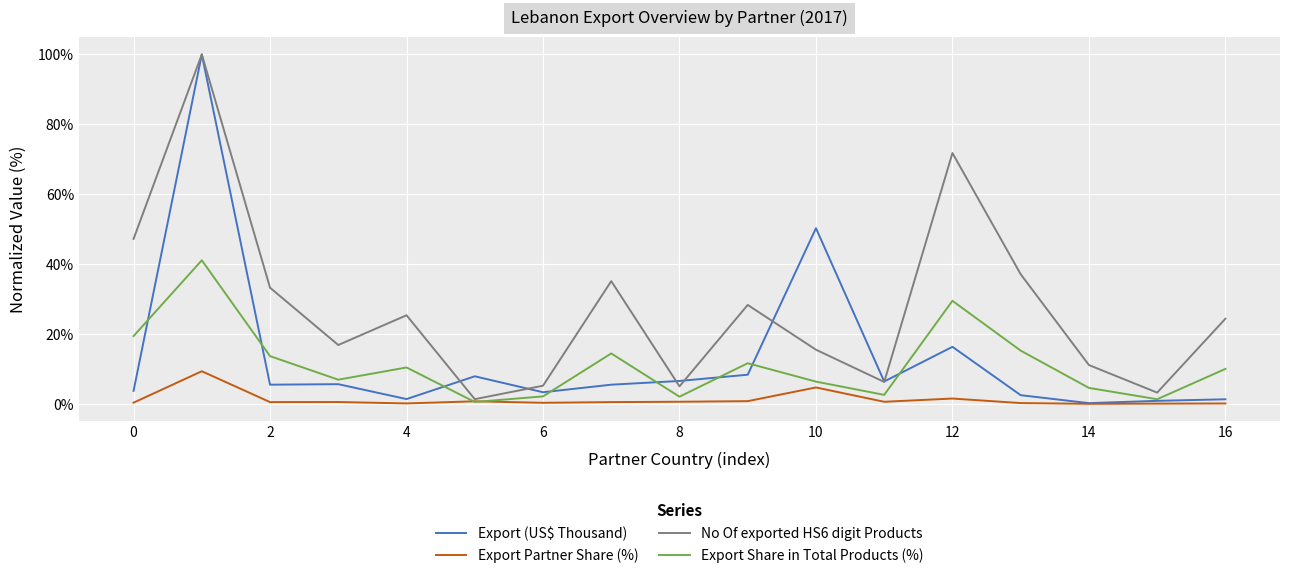

Which series ends up on top after the final intersection of Export Share in Total Products (%) and Export (US$ Thousand)?

Export Share in Total Products (%)